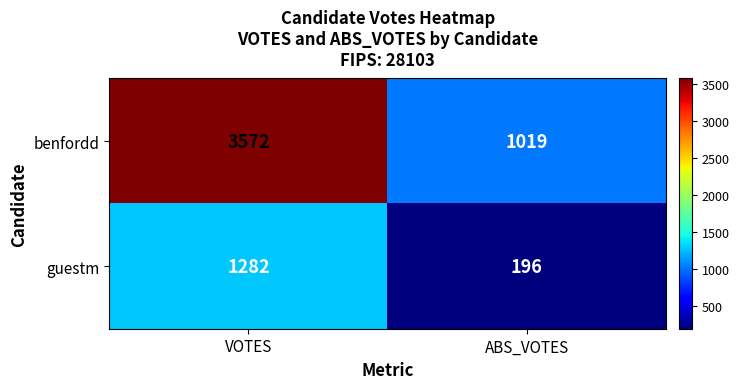

At how many categories does at least one series exceed 2353?

1